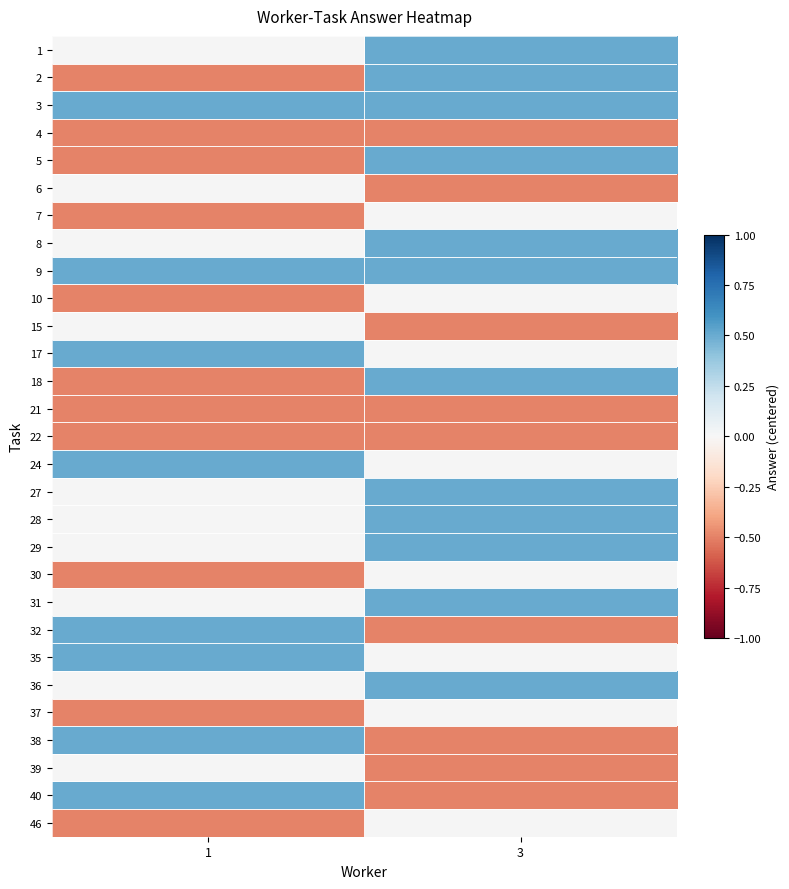

What is the maximum value shown in the chart?

0.5